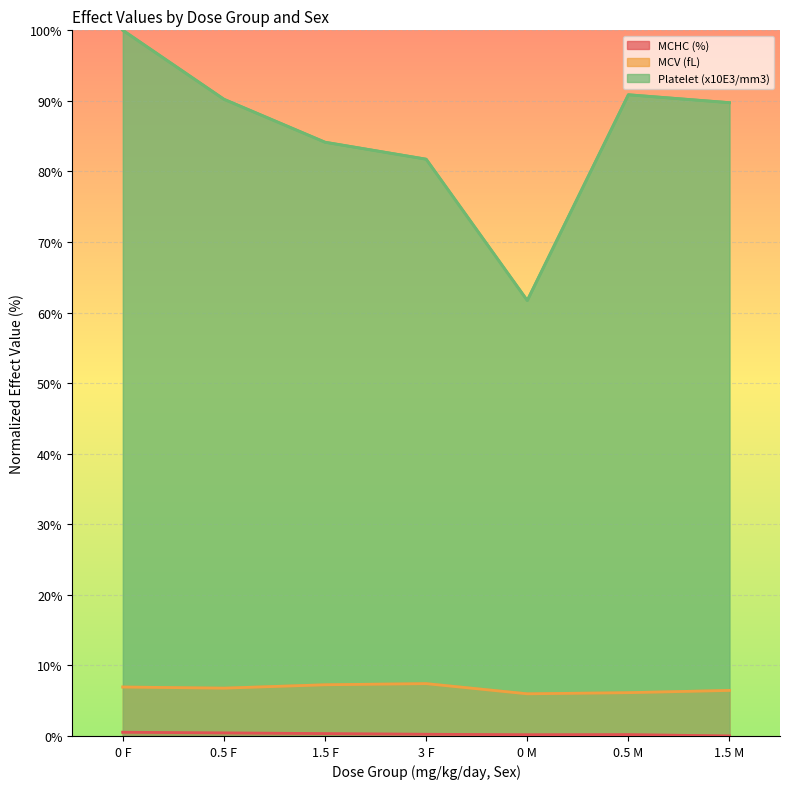

The value of Platelet (x10E3/mm3) at 1.5 F is 84.1. True or false?

True